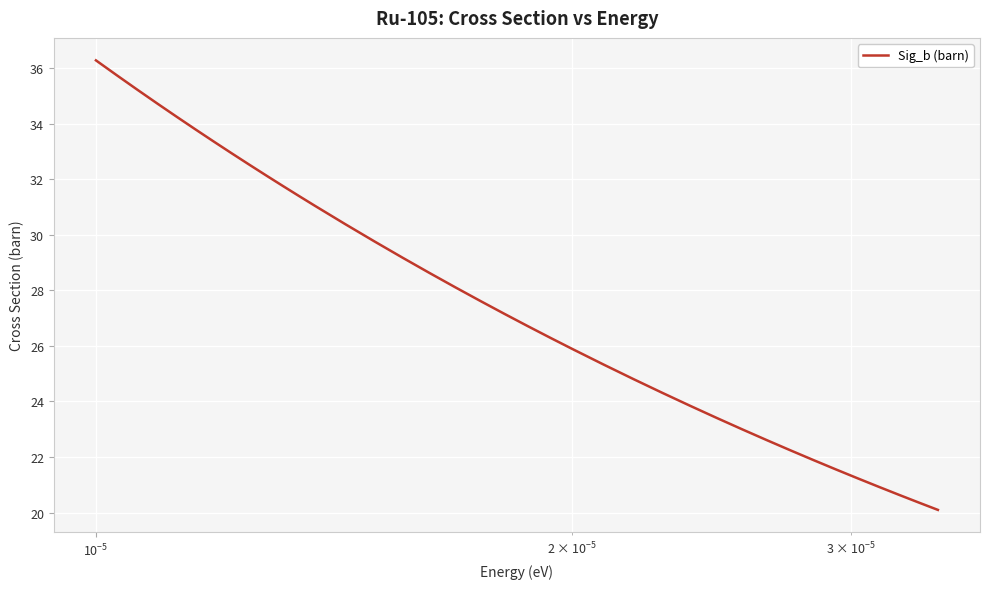

Reading left to right, list all the values displayed in this chart.

36.3	35.7	35.2	34.7	34.2	33.8	33.4	32.9	32.5	32.1	31.8	31.4	31.1	30.4	29.8	29.2	28.6	28.1	27.6	27.2	26.7	26.3	25.9	25.3	24.8	24.3	23.8	23.4	23.0	22.6	22.2	21.9	21.5	21.2	20.9	20.6	20.4	20.1